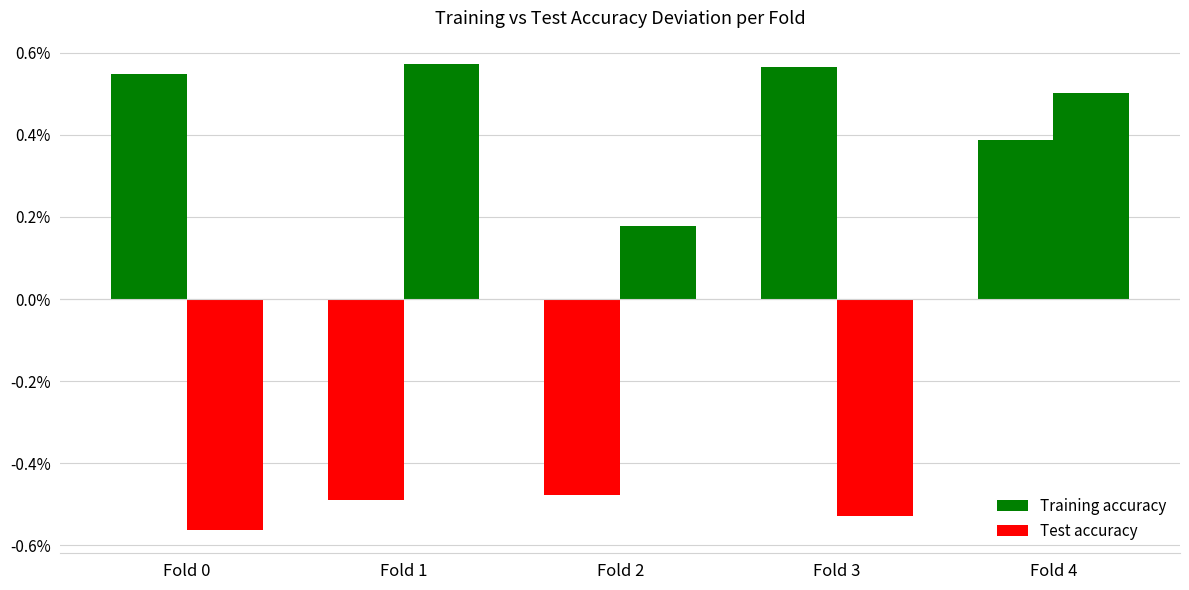

At which label is Test accuracy closest to 0?

Fold 2